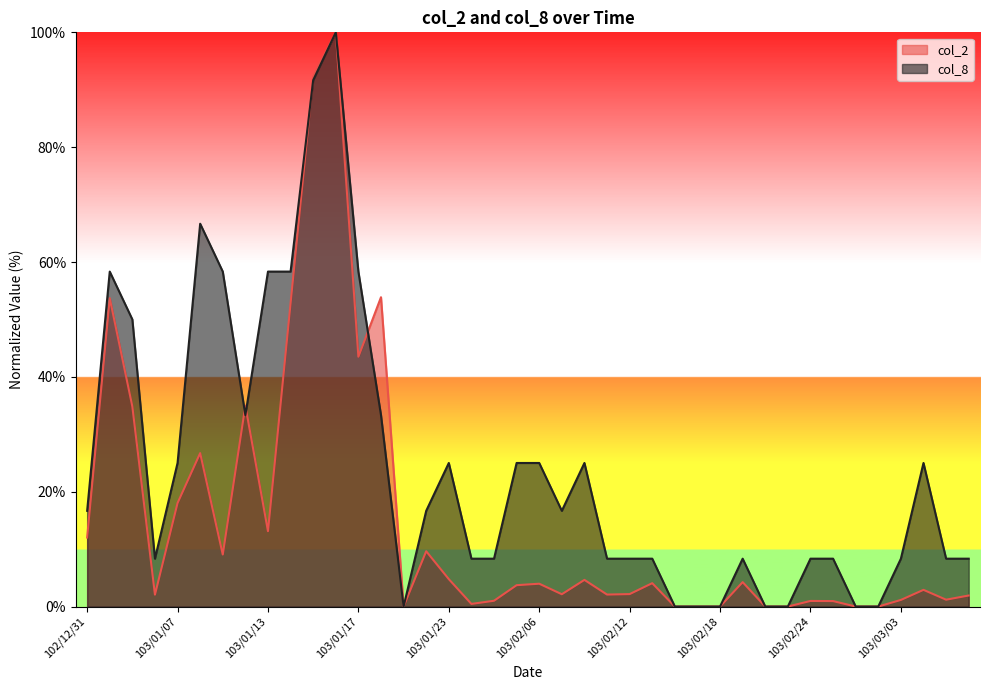

At which category does col_8 reach its first local peak?

103/01/02